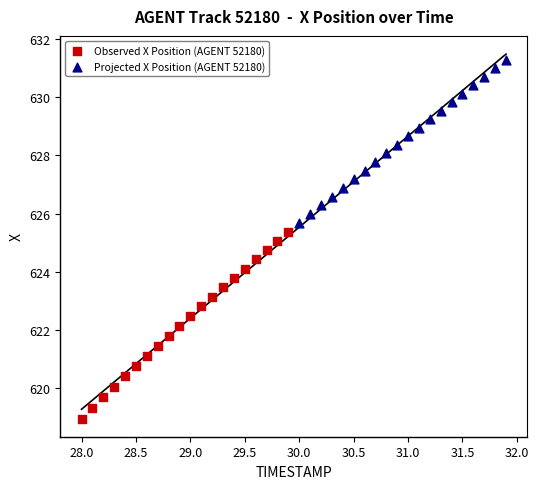

Which series has the widest spread of Y values?

Observed X Position (AGENT 52180)